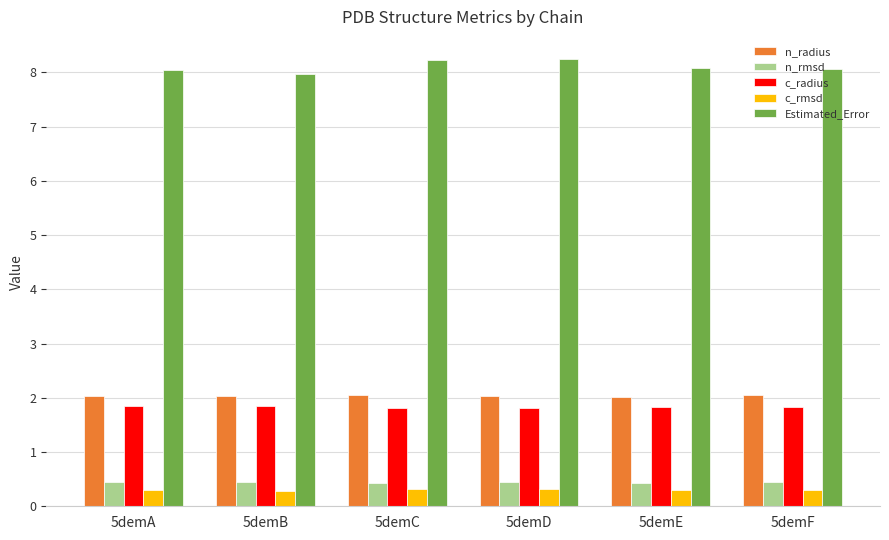

What is the value of the n_radius bar at the 4th from the left?

2.0